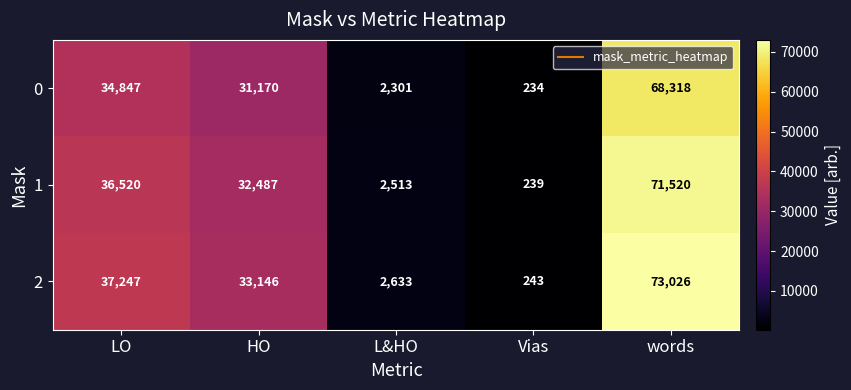

Which category has the lowest value across all series?

Vias